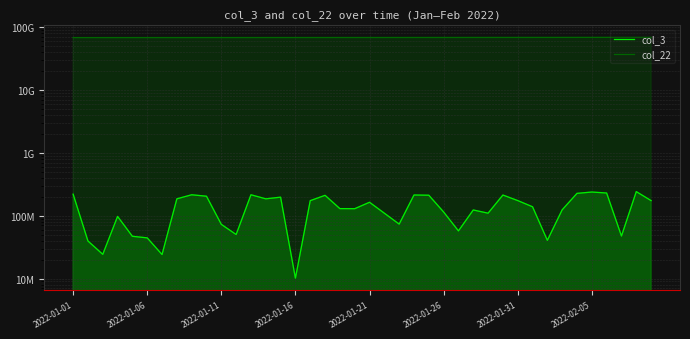

How many data points in col_3 are above 138907784?

19